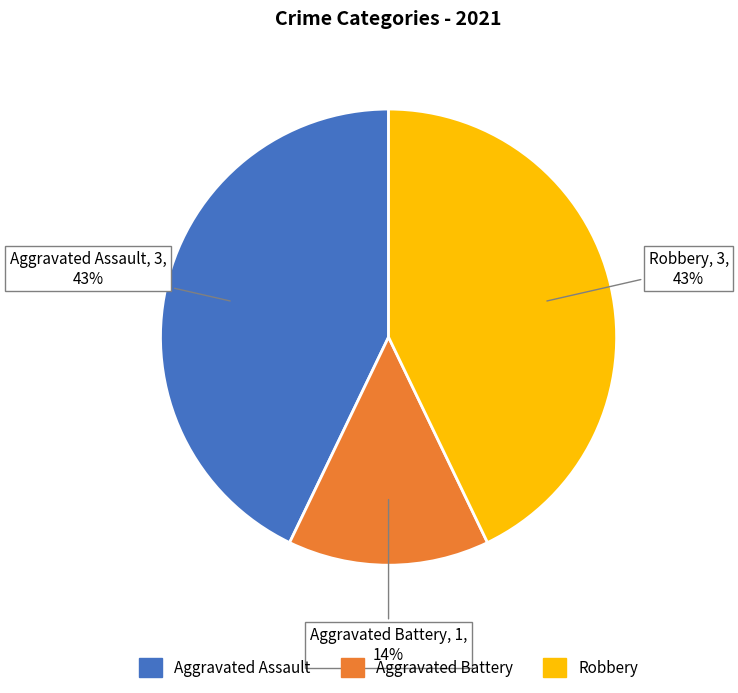

To the nearest percent, what is the average slice percentage?

33%